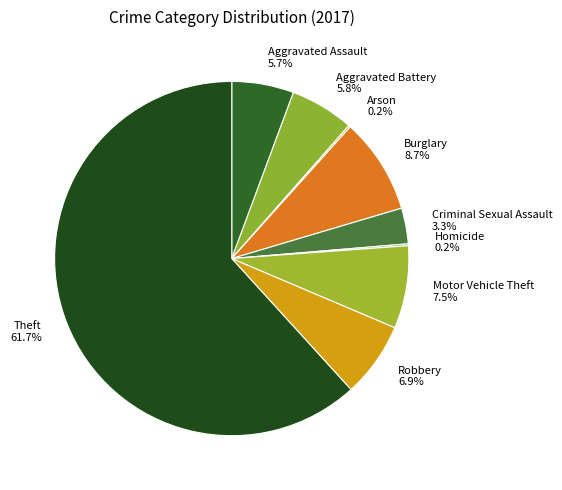

What is the total percentage of Burglary 8.7% and Aggravated Assault 5.7%?

14.4%